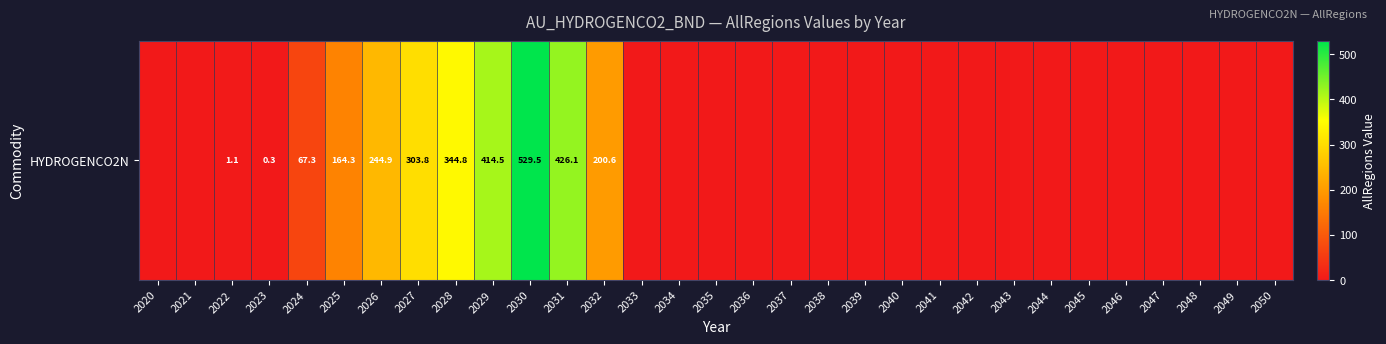

At which label is the value closest to 264?

2026